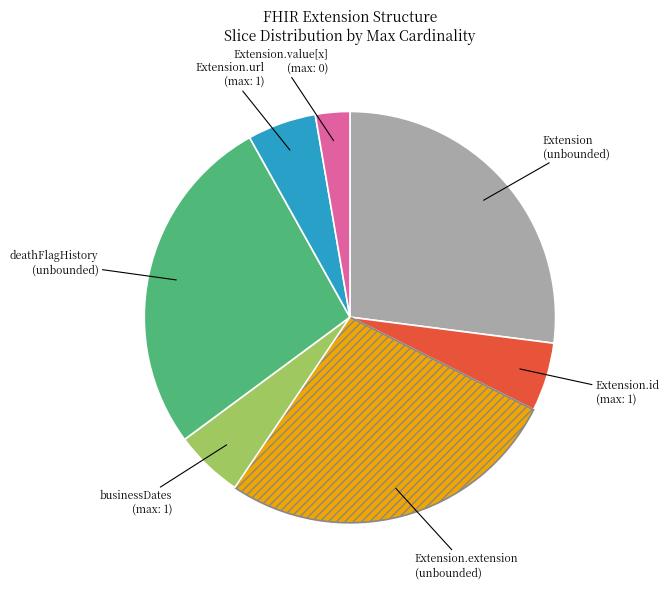

How many slices are in this pie chart?

7